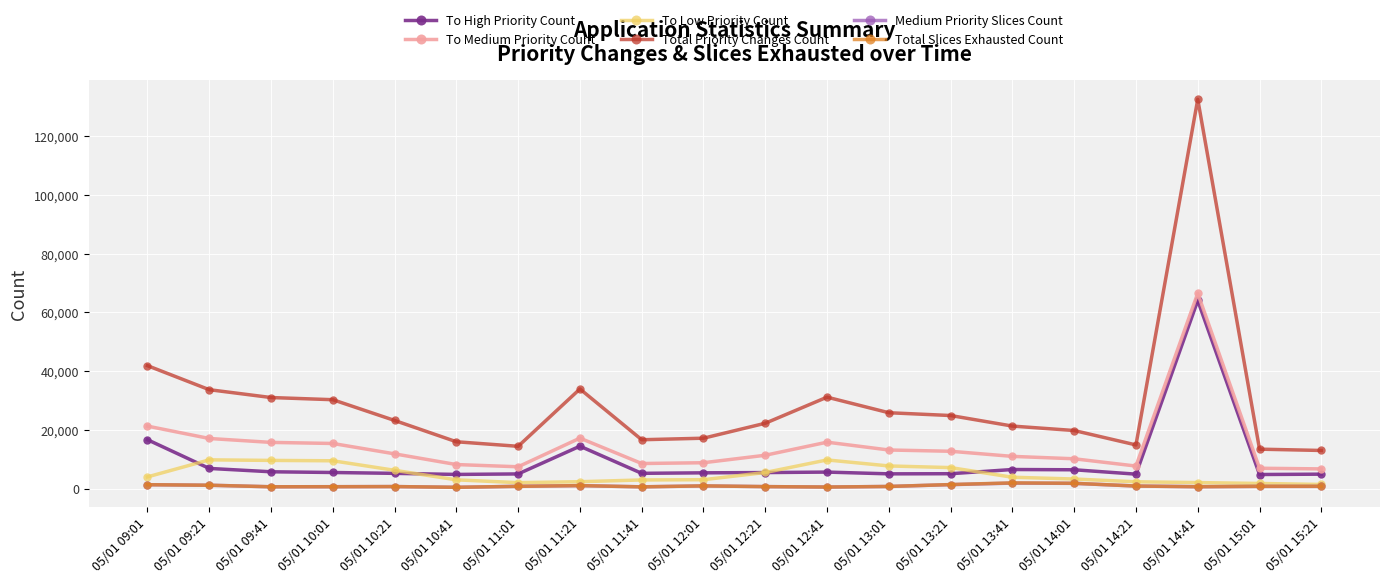

What position from the right is 05/01 11:41?

12